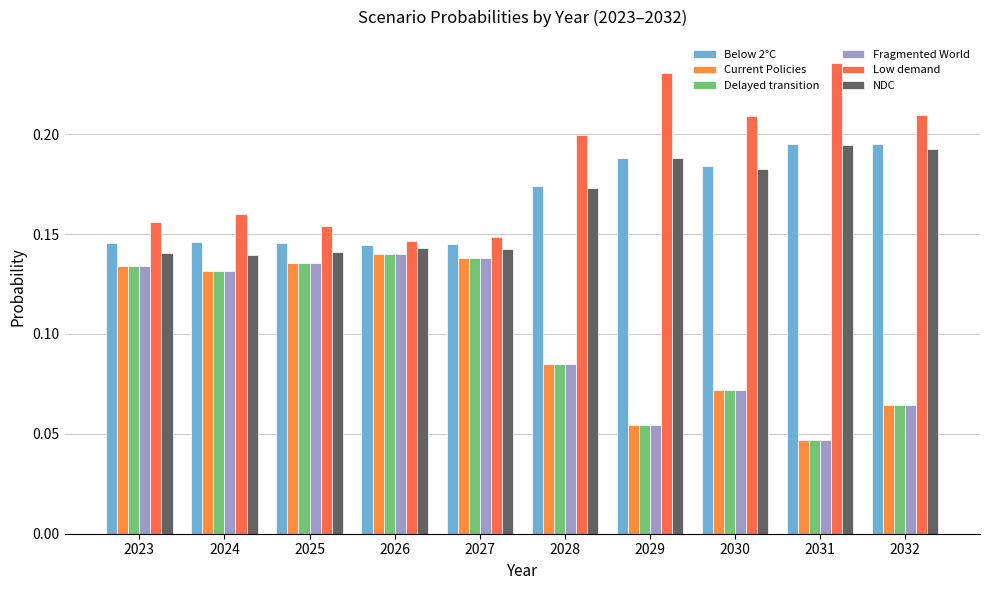

Does the chart contain stacked bars?

No